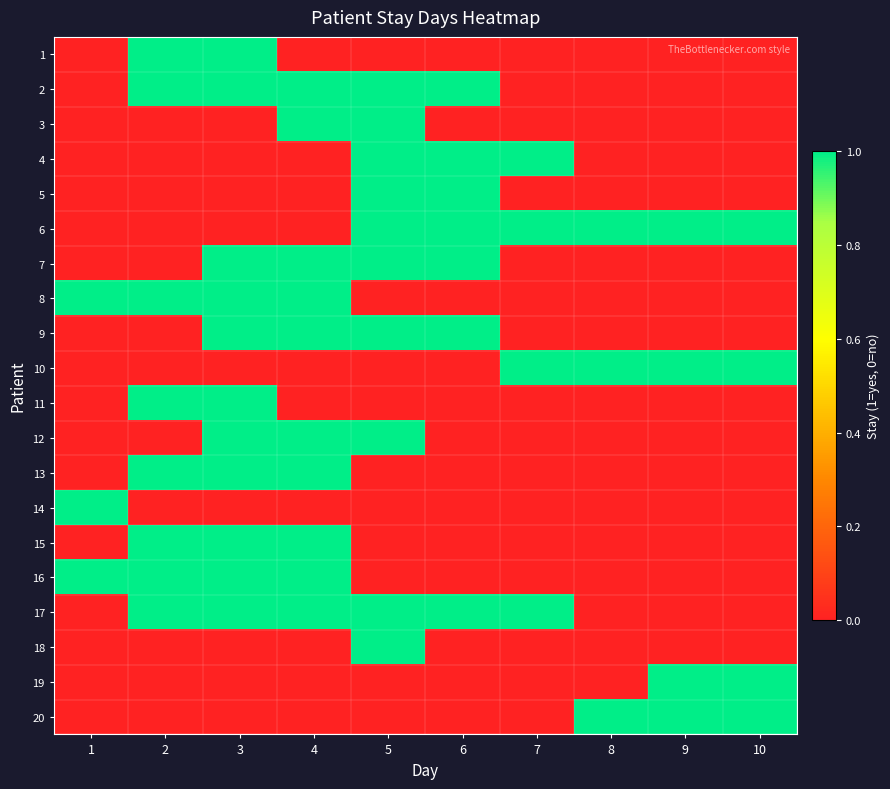

Which series has the largest total across all categories?

6